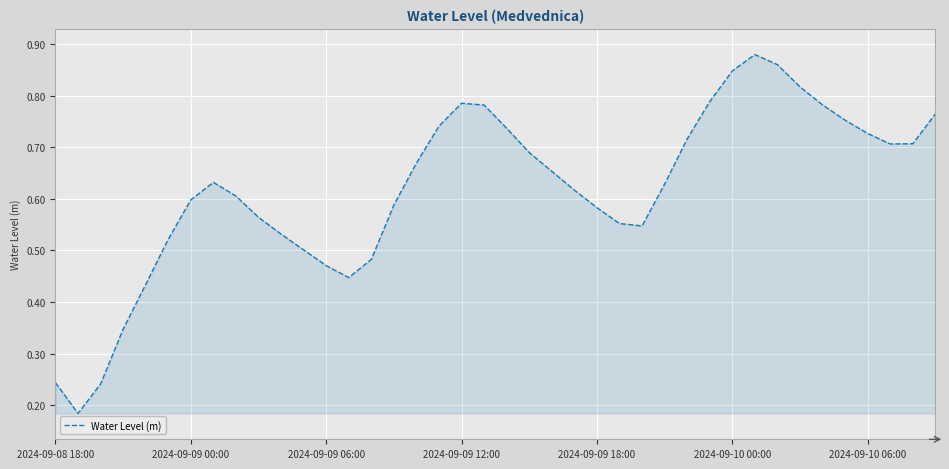

What is the difference between the maximum and minimum values?

0.7